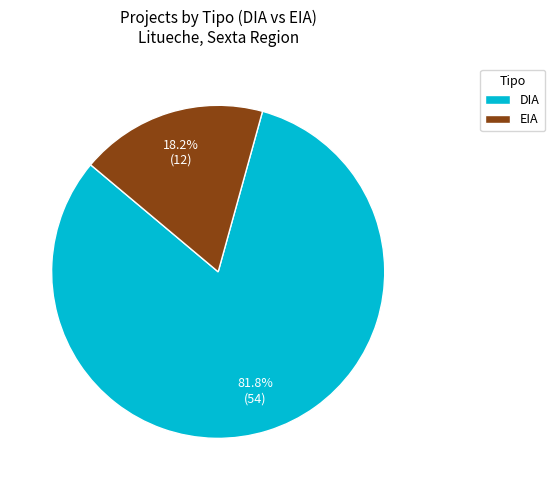

Which slice represents more than half of the pie?

DIA